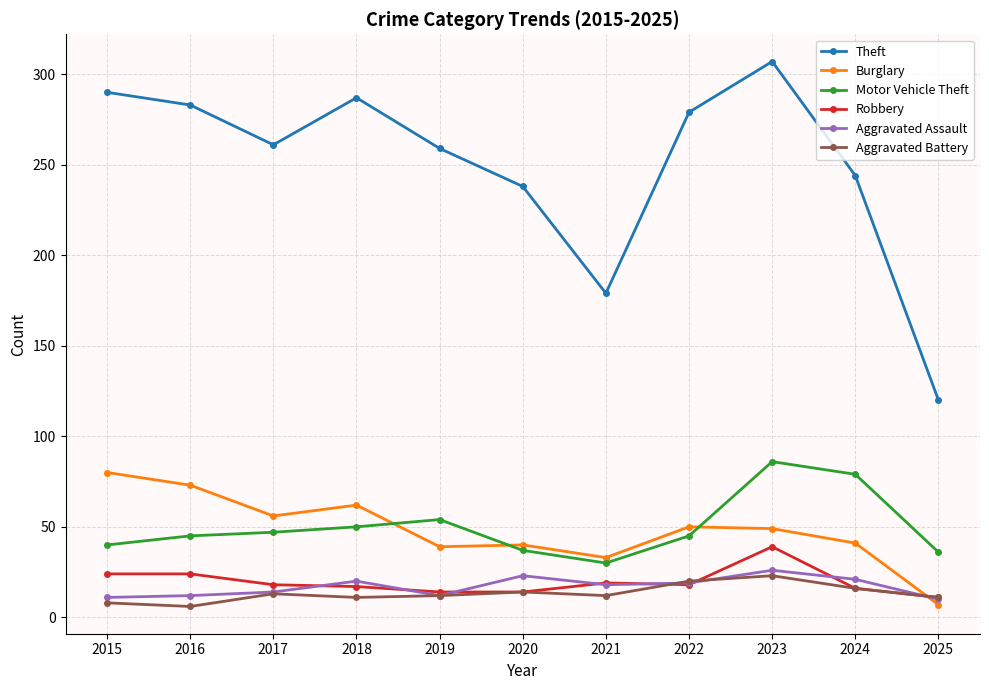

The Robbery series shows 14 at 2019. True or false?

True